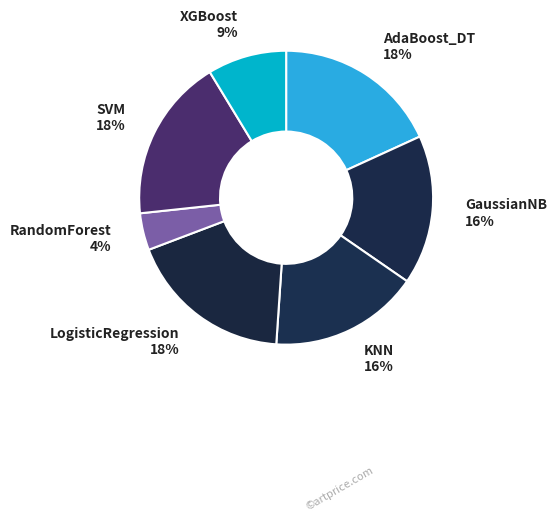

How many slices are in this pie chart?

7